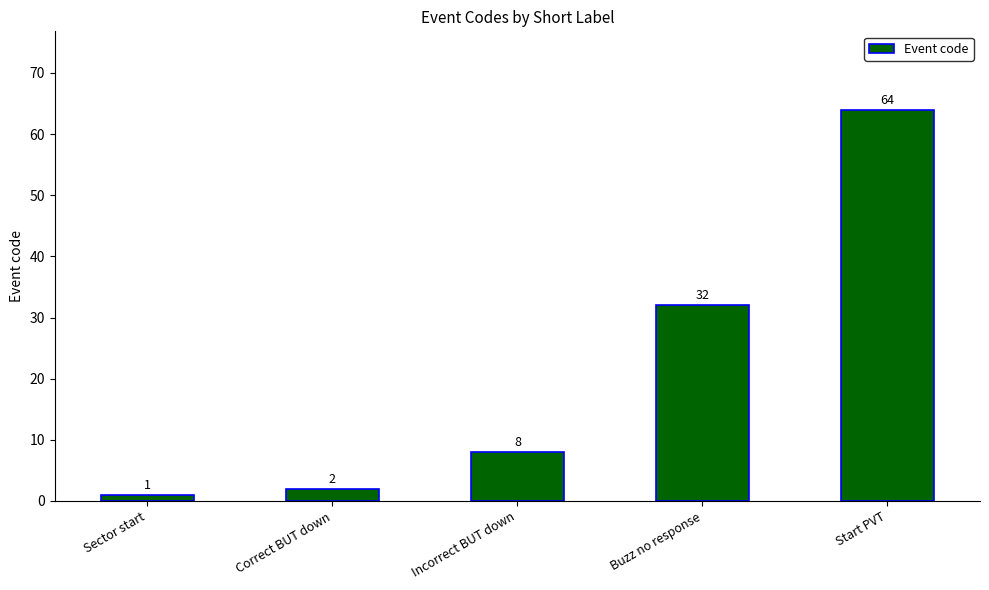

List the labels in order of value, smallest first.

Sector start, Correct BUT down, Incorrect BUT down, Buzz no response, Start PVT